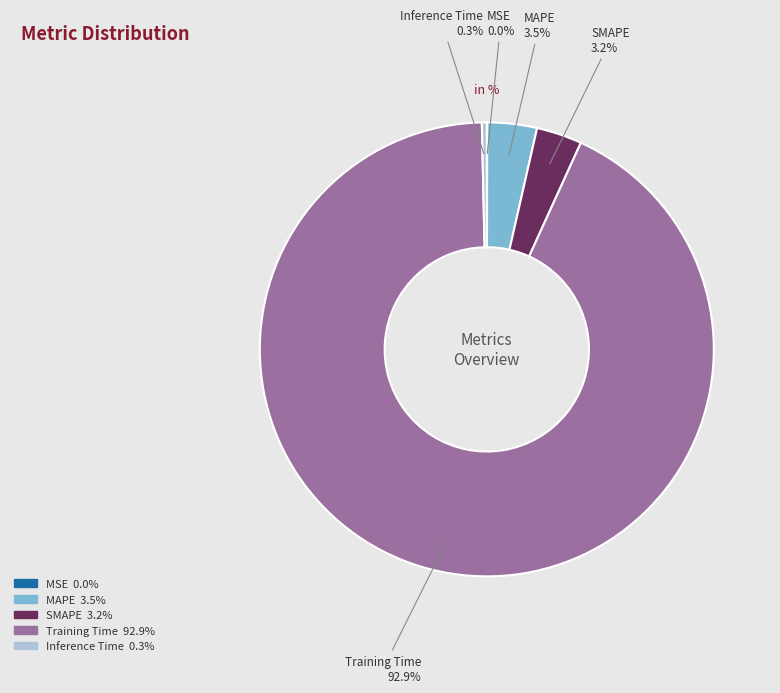

What percentage is NOT represented by Inference Time?

99.7%